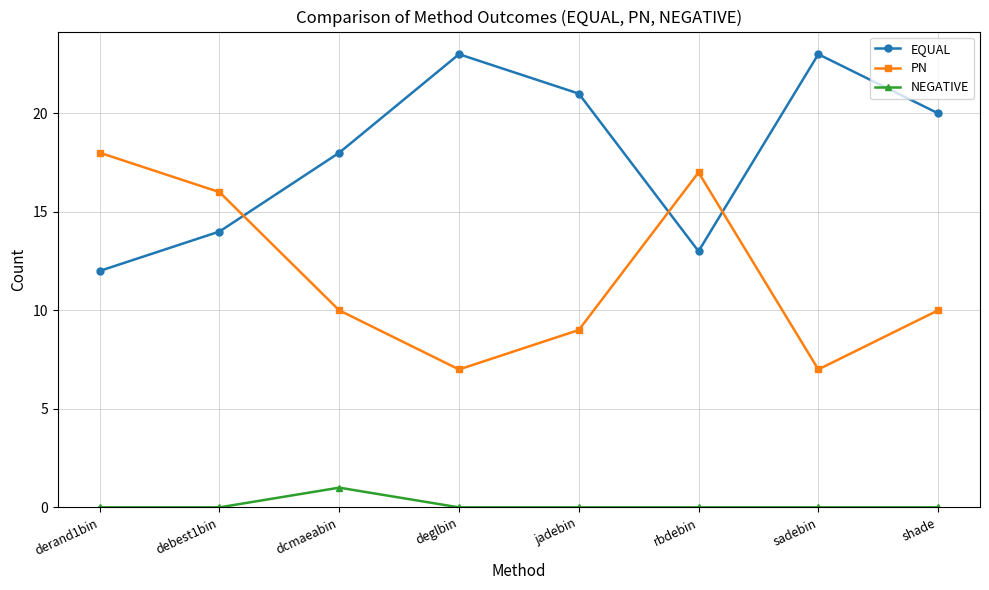

What is the total value across all series at debest1bin?

30